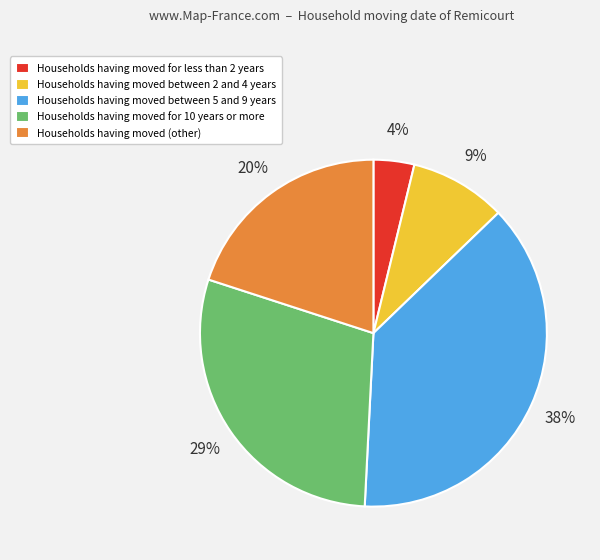

Between Households having moved for 10 years or more and Households having moved between 5 and 9 years, which is larger?

Households having moved between 5 and 9 years